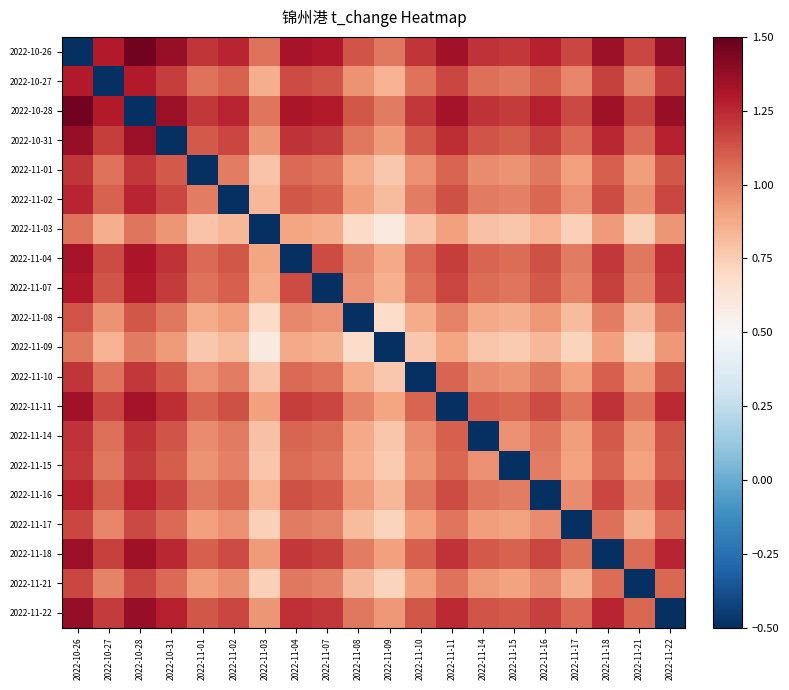

What is the smallest value displayed?

-0.5